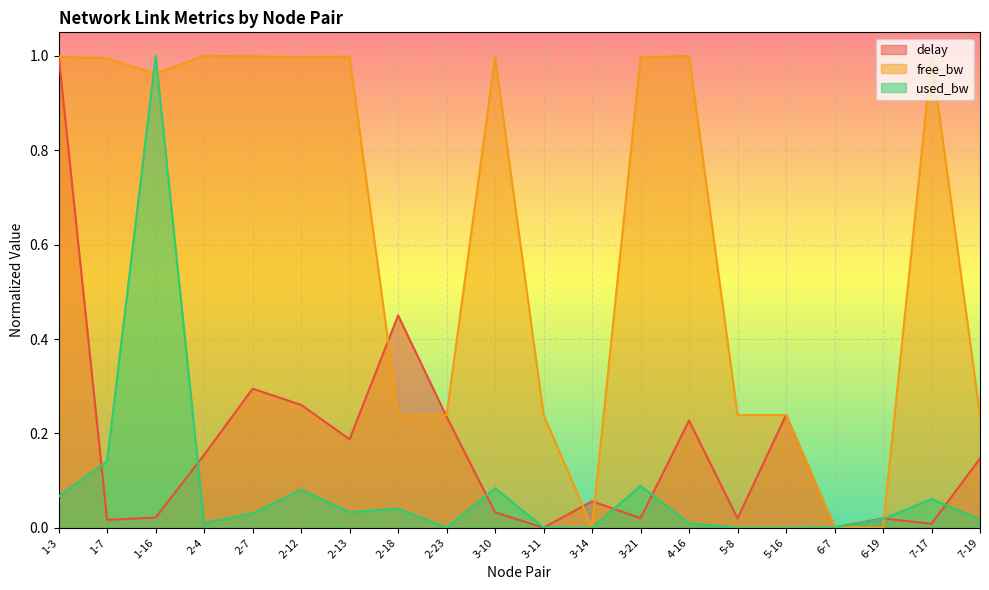

What is the value of the delay point at the 14th from the left?

0.2